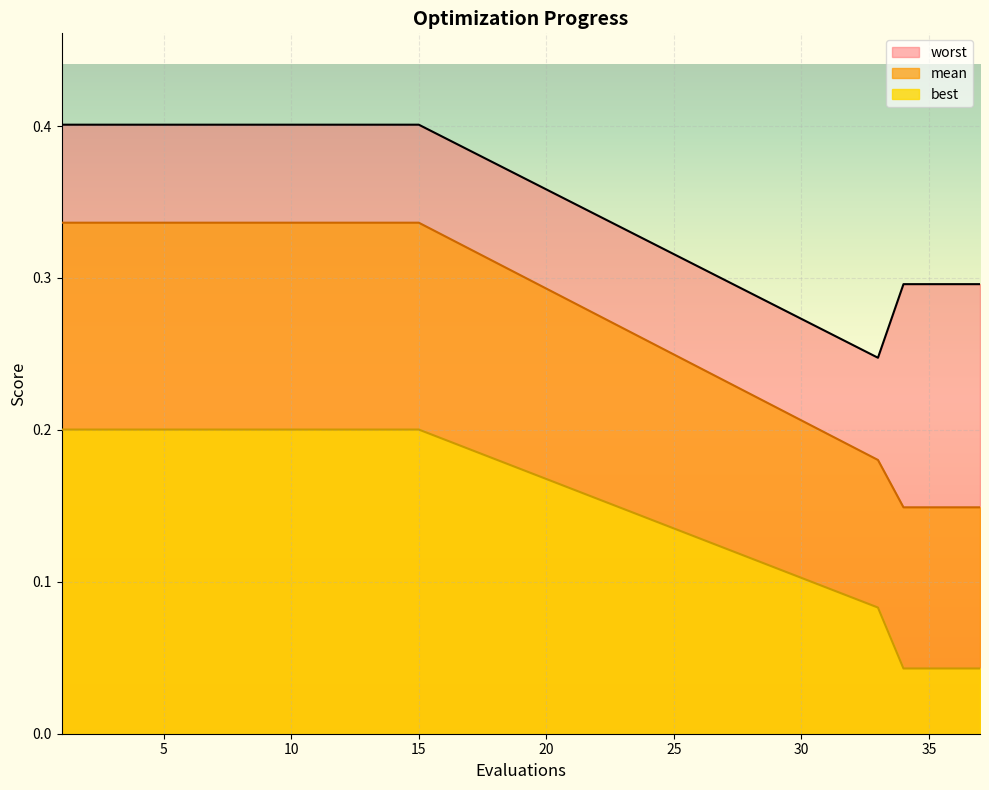

True or false: best and mean intersect in this chart.

False